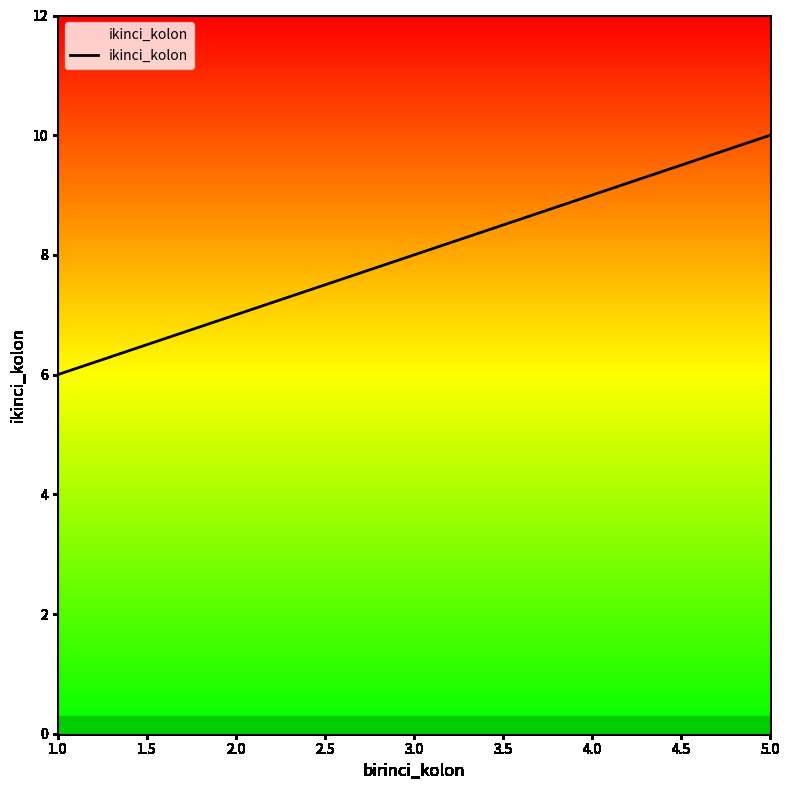

List the labels in order of value, largest first.

5.0, 4.0, 3.0, 2.0, 1.0